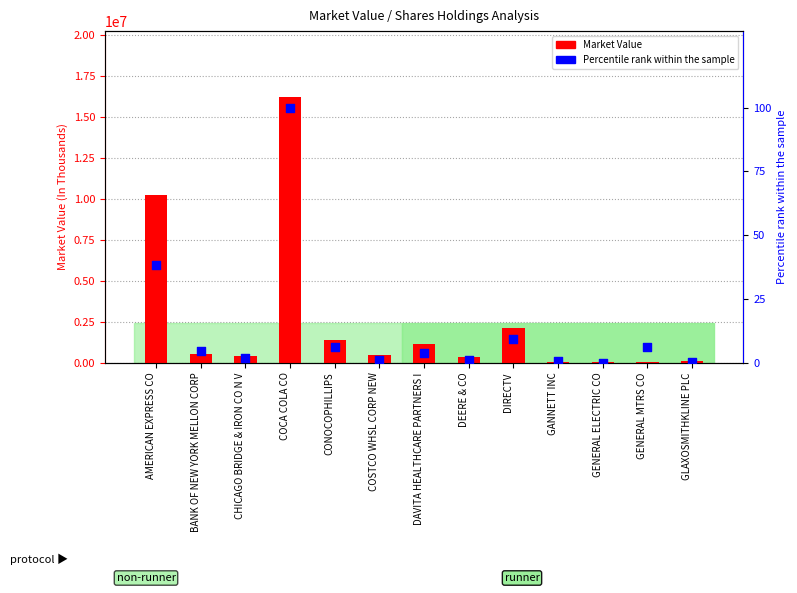

At how many categories does at least one series exceed 6248308?

2